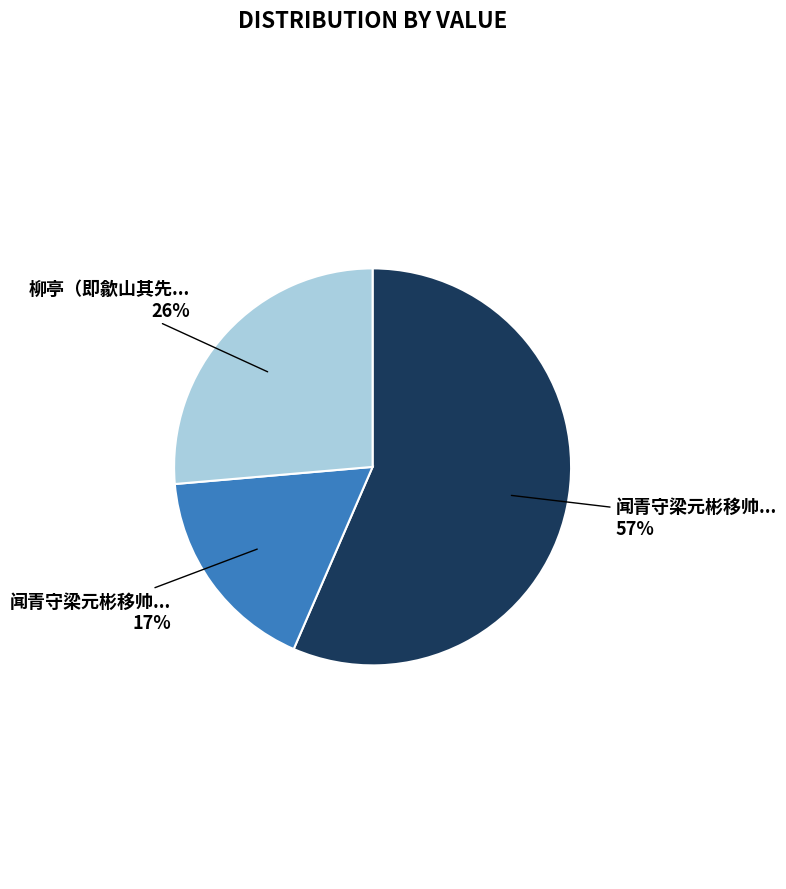

Is there any slice that represents more than half of the pie?

Yes